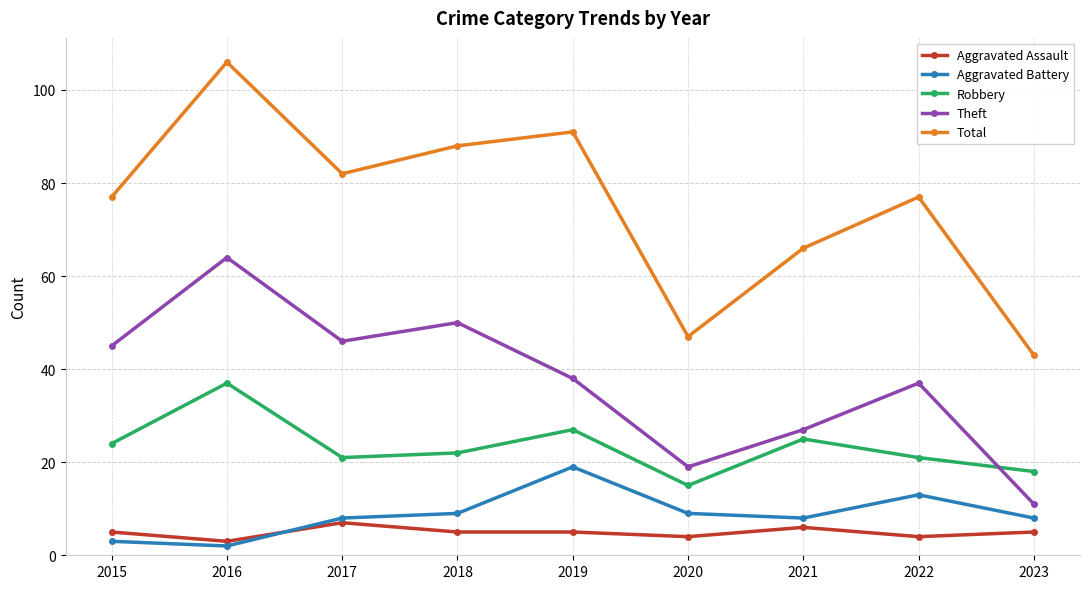

At which label does Theft reach its minimum?

2023